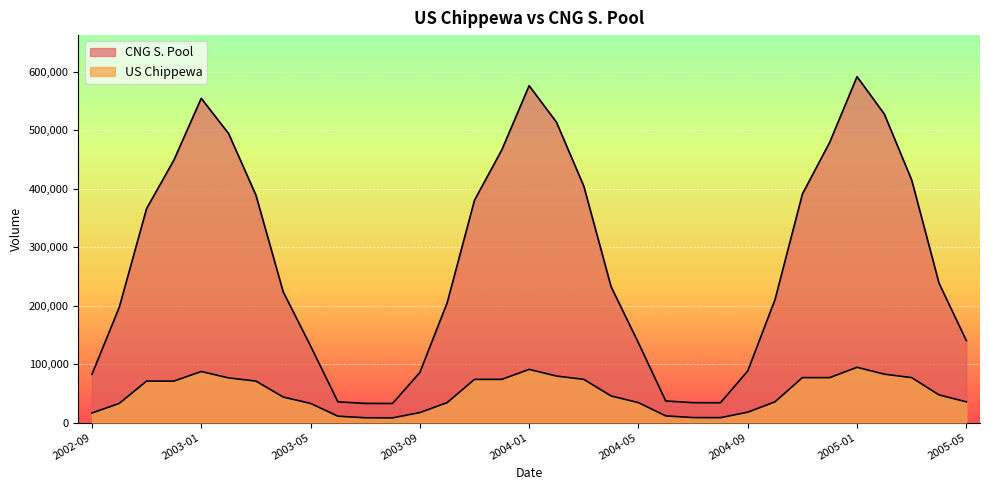

True or false: US Chippewa has more than 1 points higher than both neighbors.

True